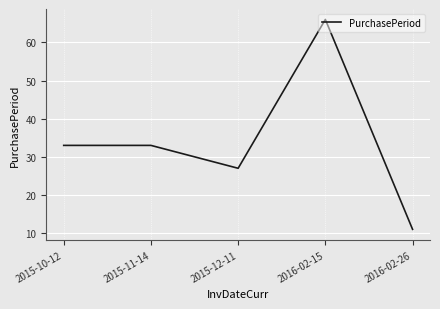

Does the chart display data point markers on the line(s)?

No